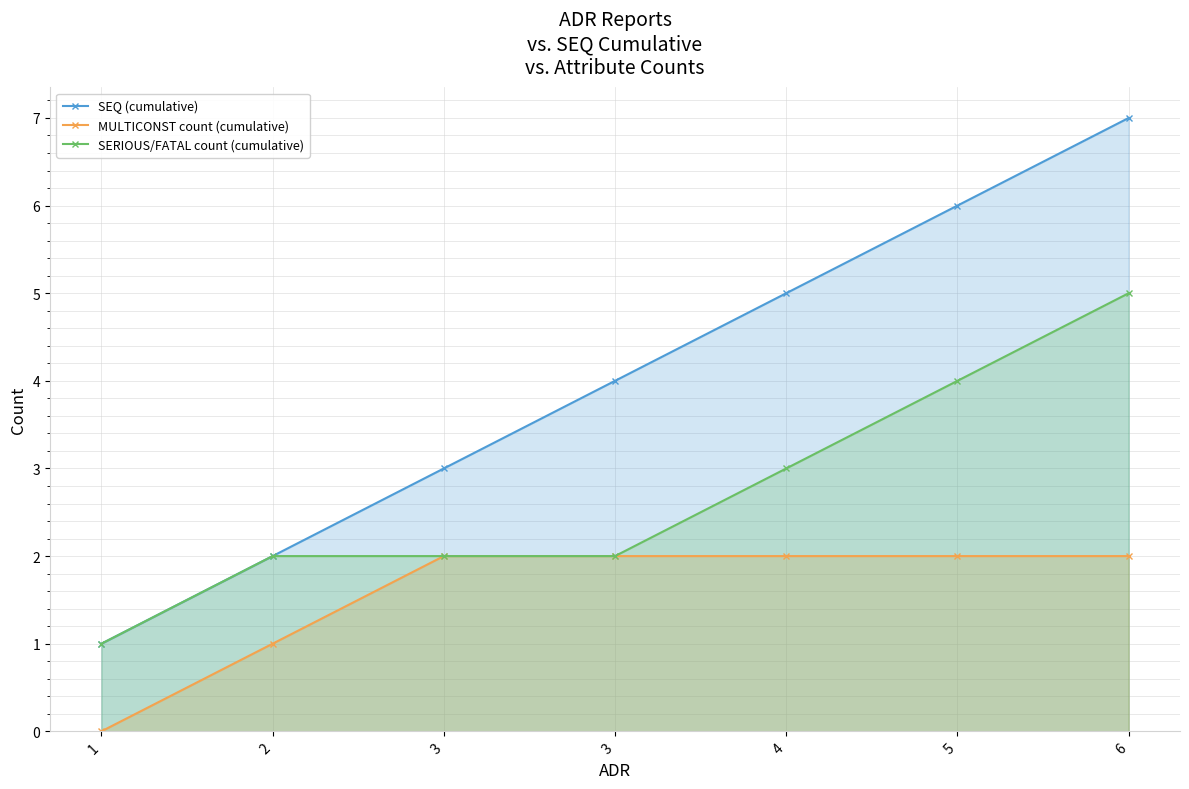

True or false: SEQ (cumulative) and MULTICONST count (cumulative) cross at least once.

False